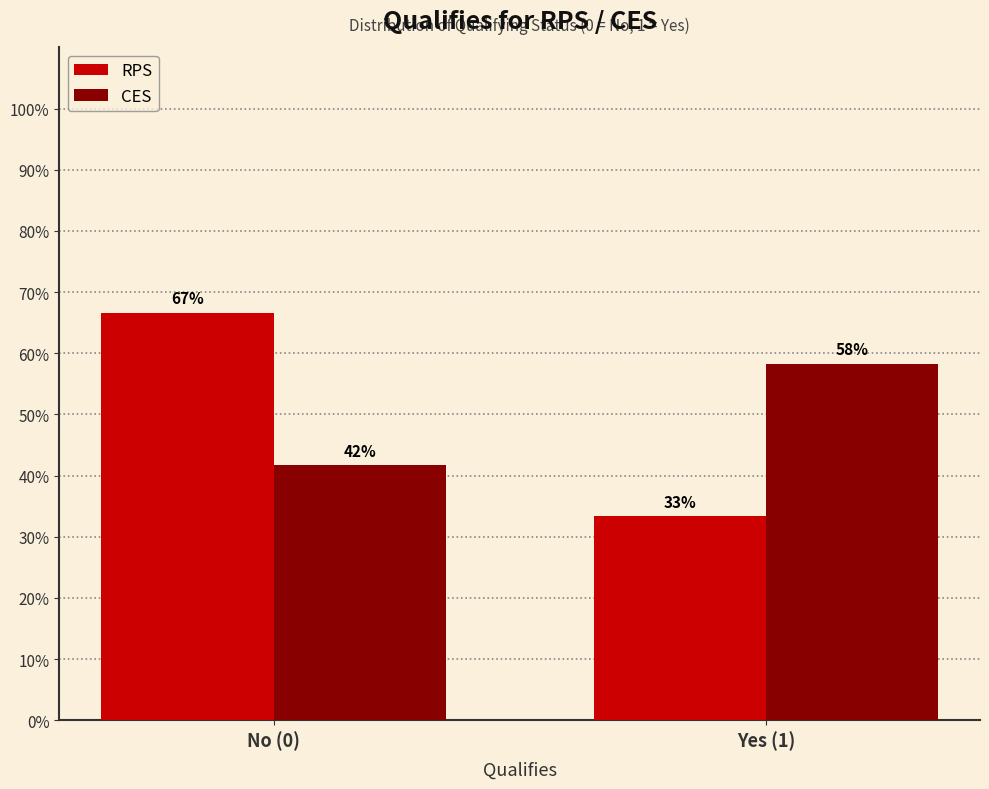

What are all the series names shown in the legend?

RPS, CES